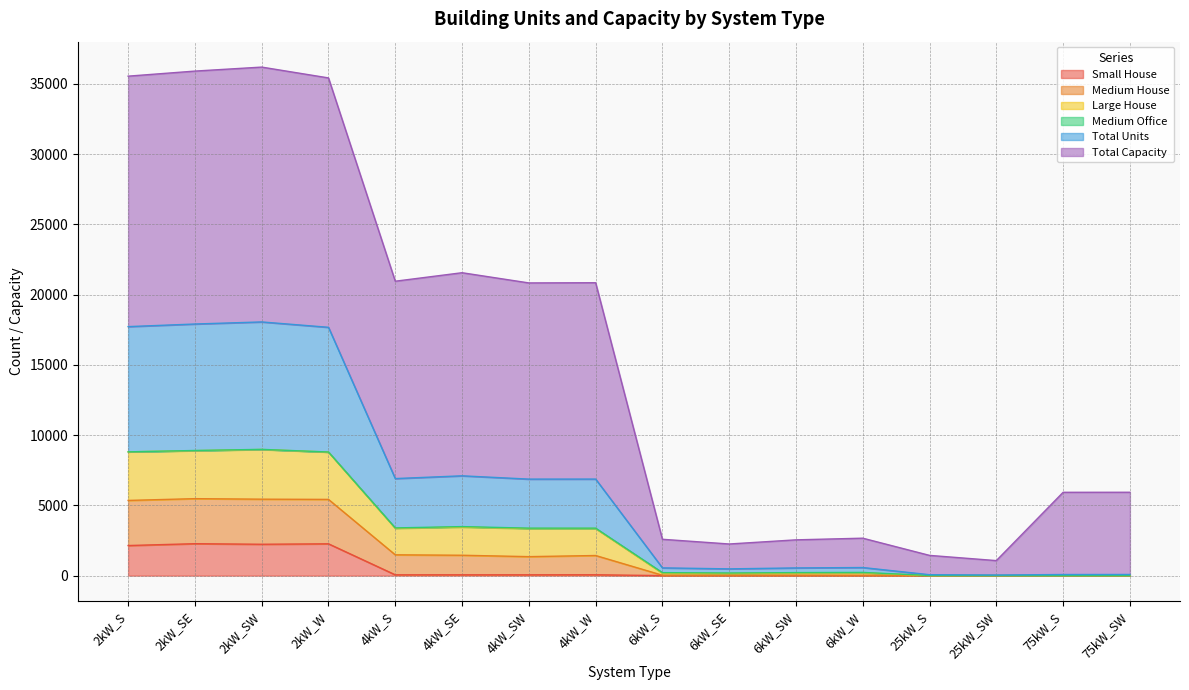

The value of Small House at 25kW_S is 0. True or false?

True